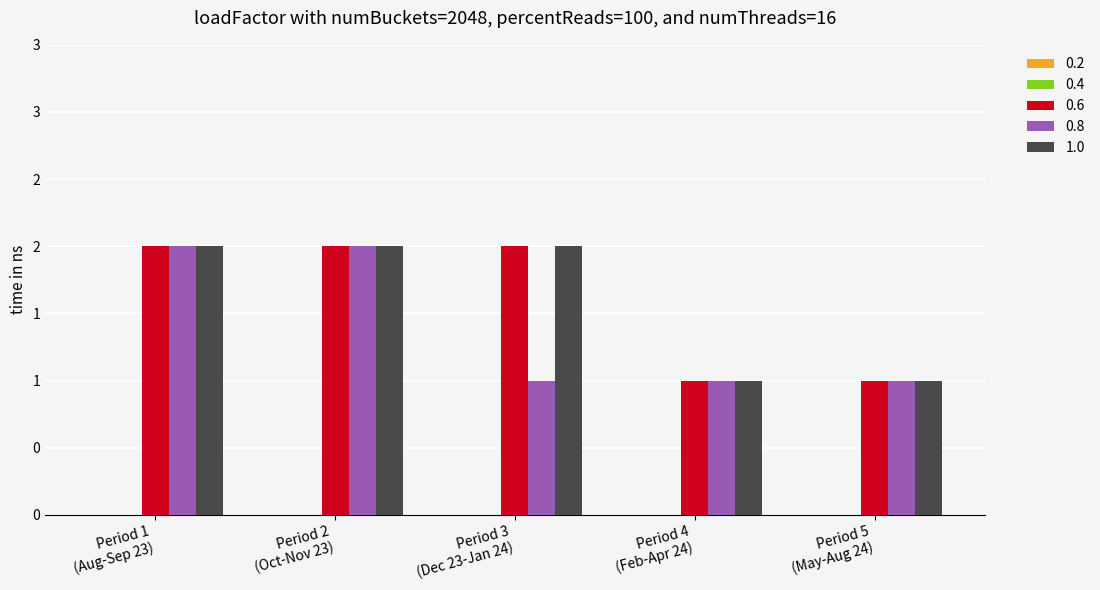

Are the bars grouped side by side (vs. stacked)?

Yes